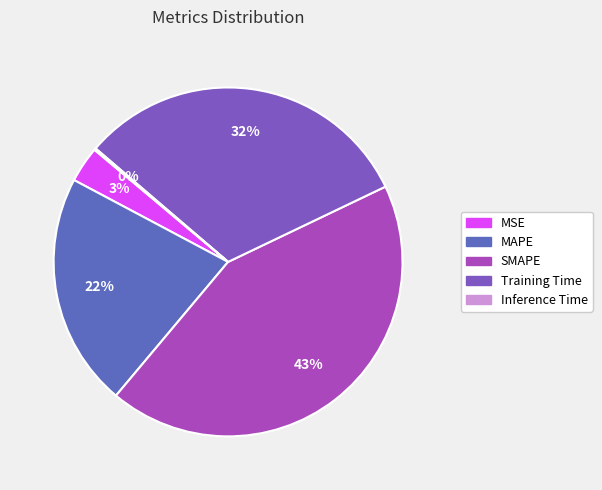

What is the change in value from SMAPE to Inference Time?

-2.0